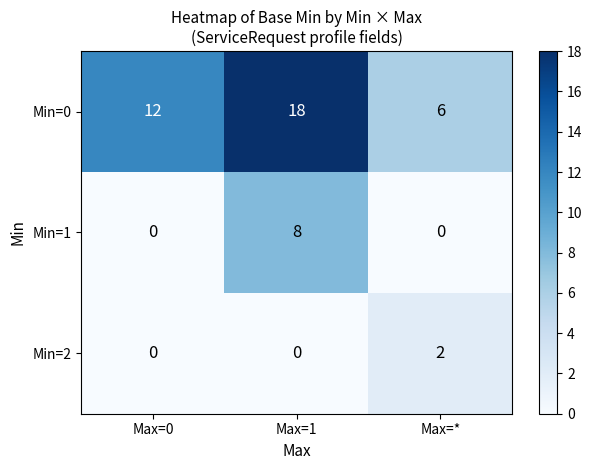

What is the total value across all series at Max=*?

8